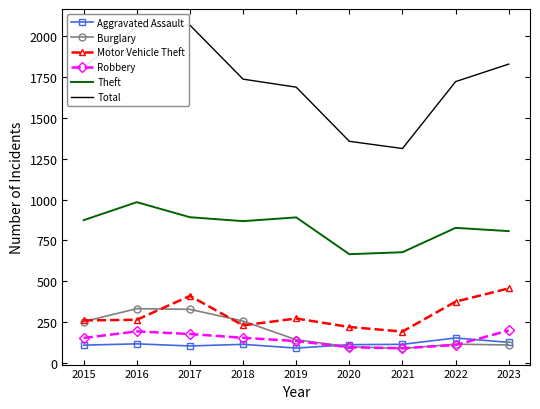

Is the value of Aggravated Assault at 2023 greater than the value of Theft at 2016?

No